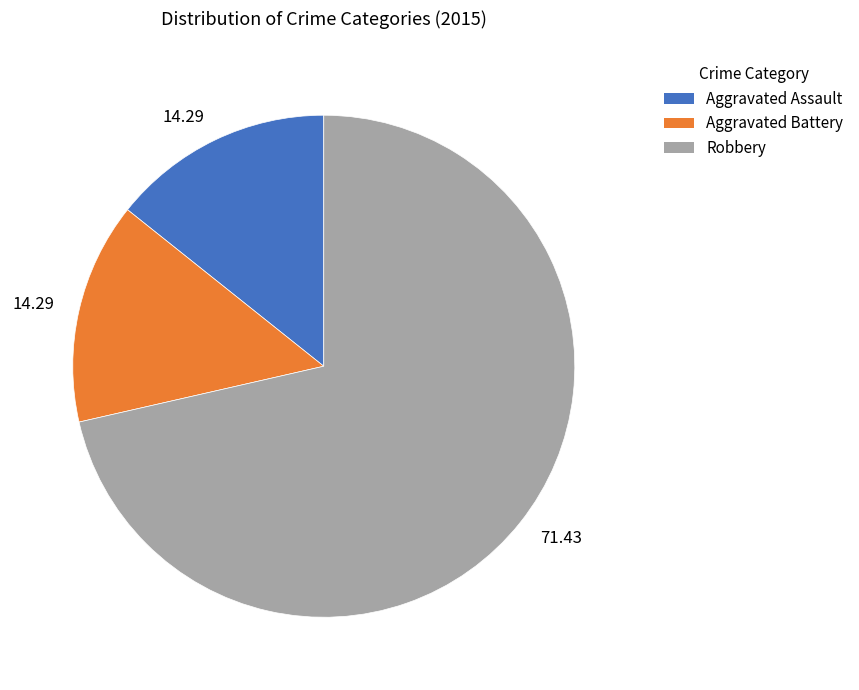

How many slices are in this pie chart?

3